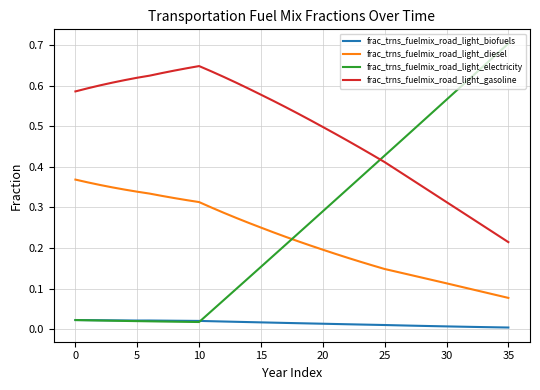

True or false: frac_trns_fuelmix_road_light_diesel and frac_trns_fuelmix_road_light_biofuels intersect in this chart.

False